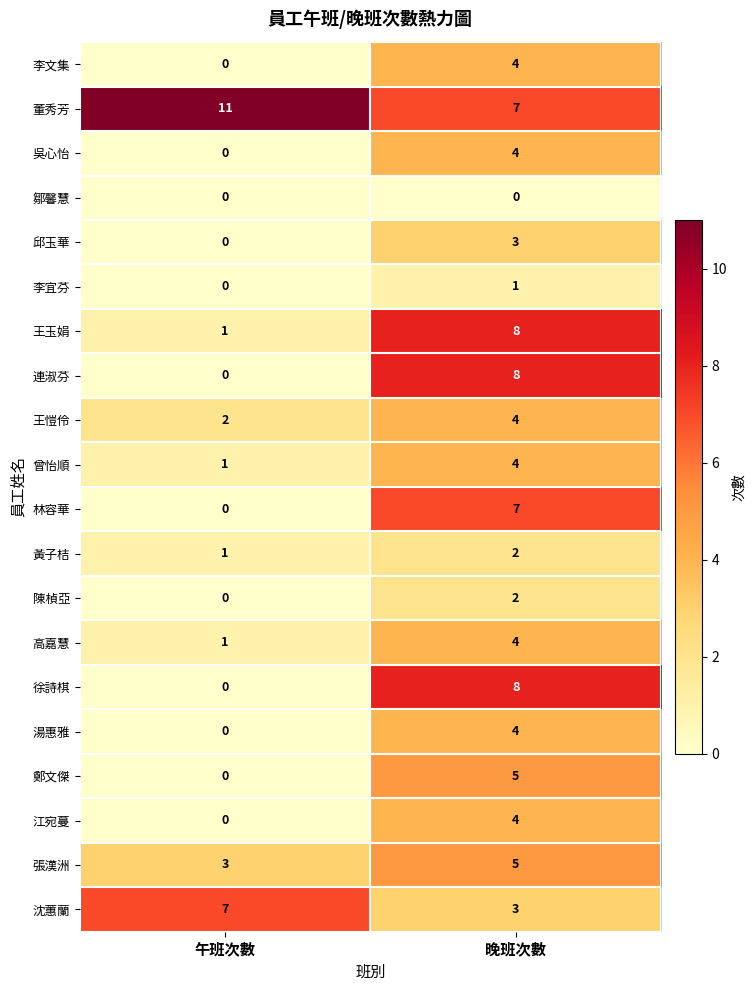

What is the difference between the maximum and minimum values in the 連淑芬 series?

8